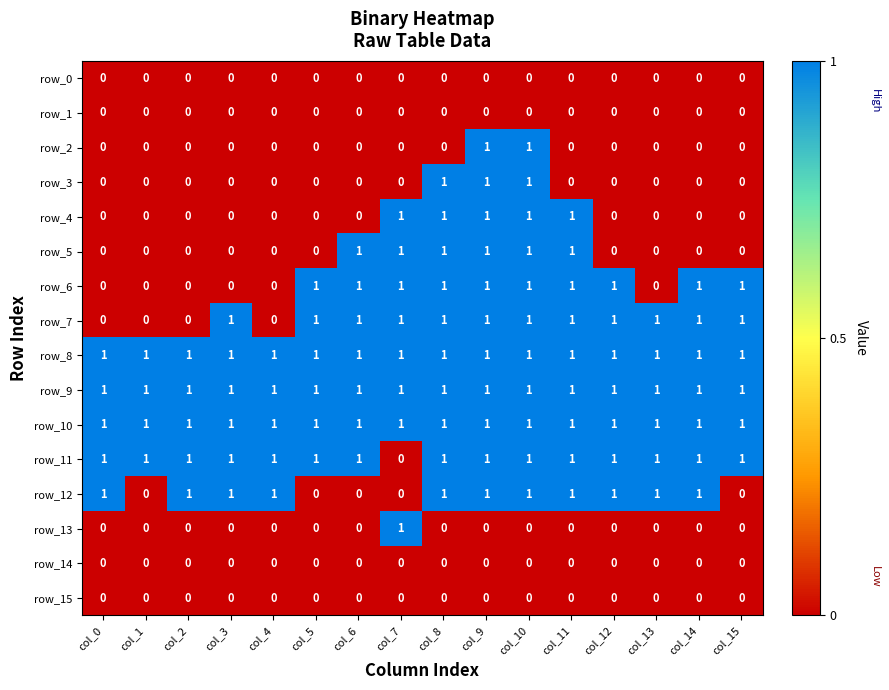

True or false: row_10 has a value of 1 at col_7.

True